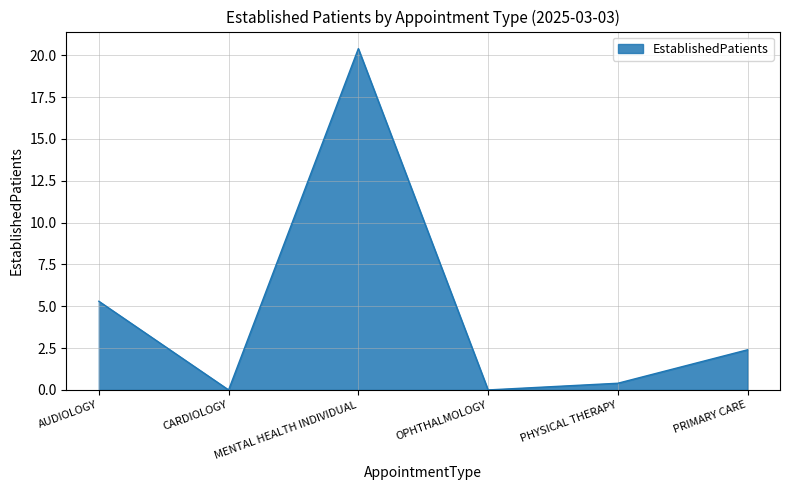

How many lines are shown in the chart?

1